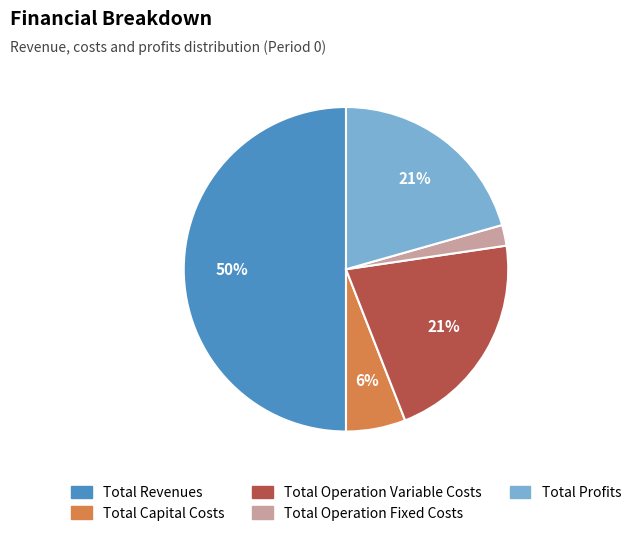

Is Total Capital Costs the majority of the pie?

No